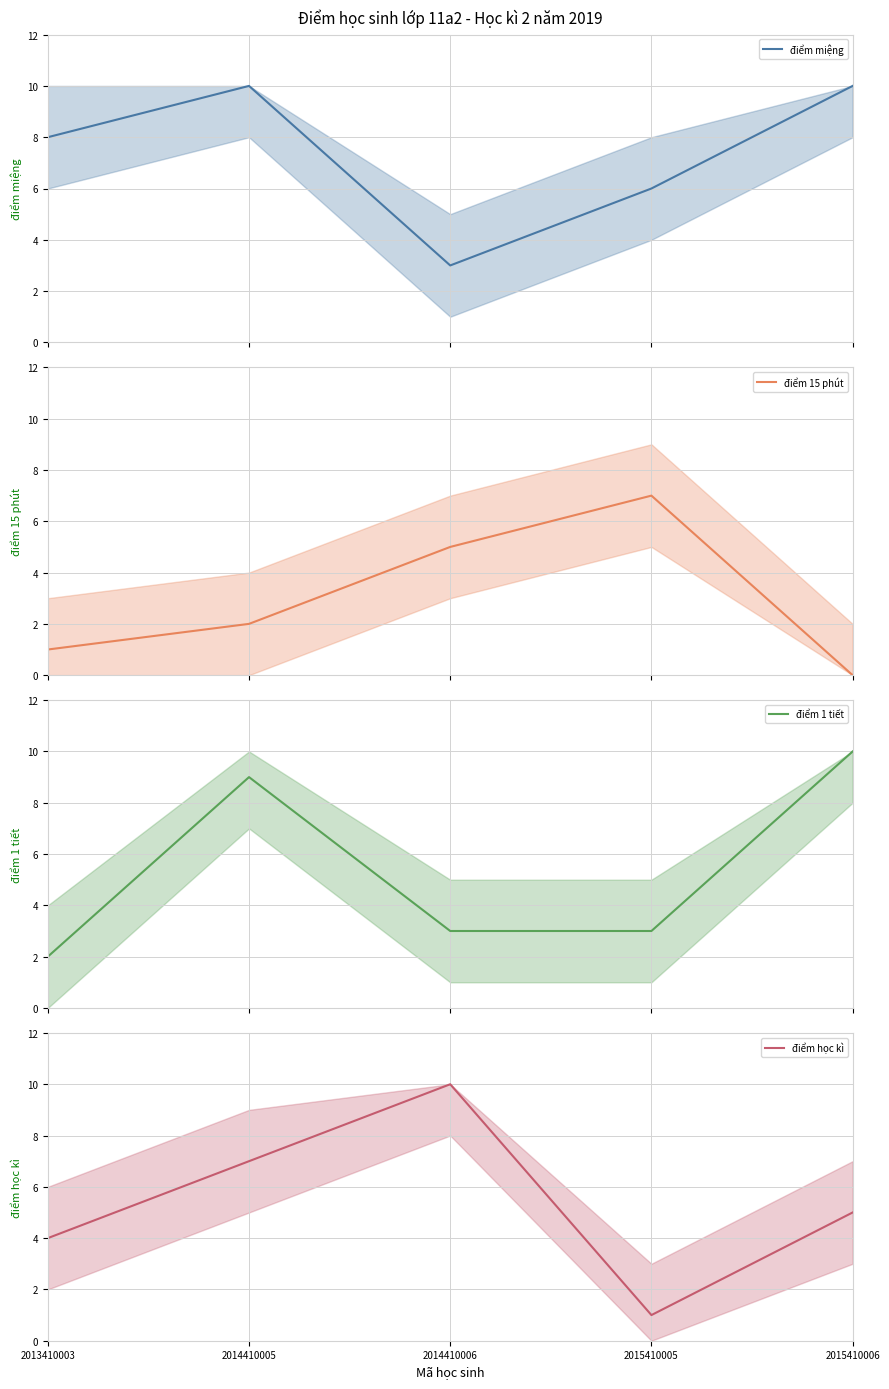

What is the difference between the điểm 15 phút values at 2015410005 and 2014410005?

5